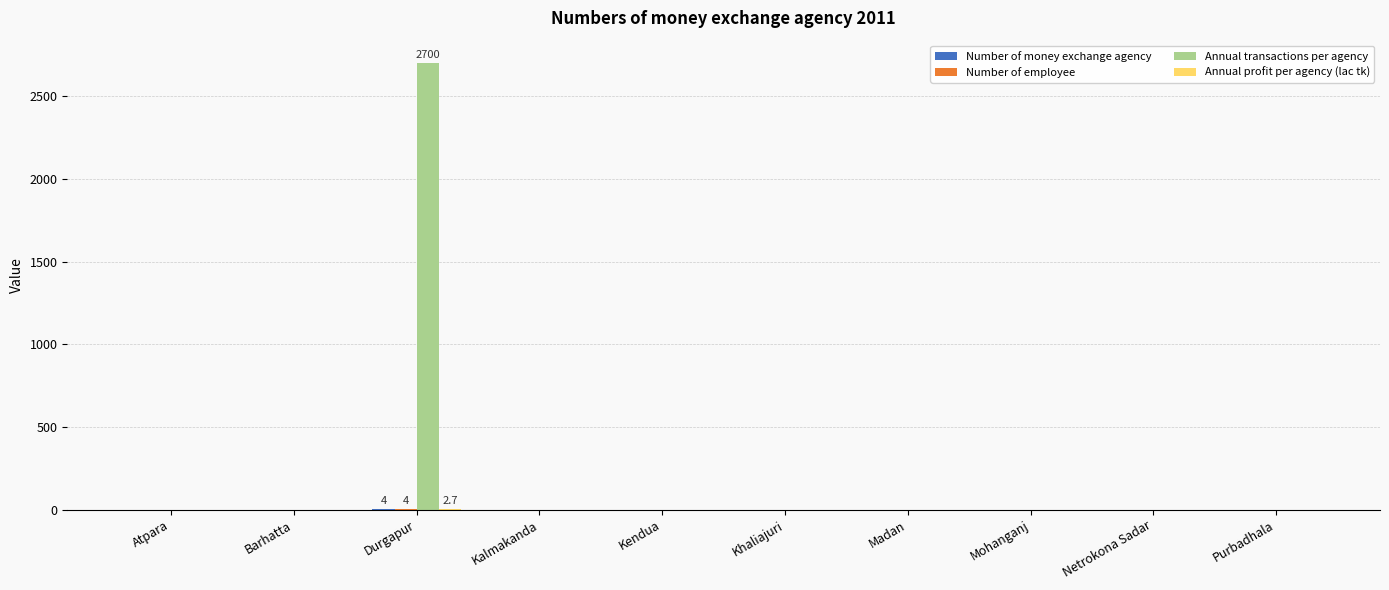

At which category does the chart reach its peak across all series?

Durgapur